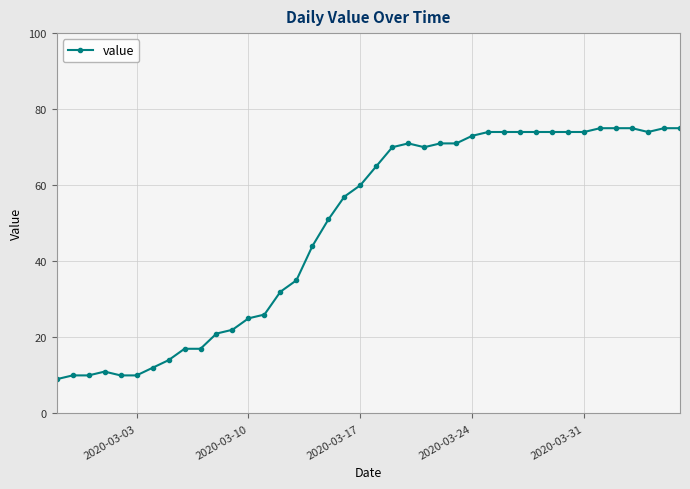

True or false: there are more than 1 points higher than both neighbors.

True